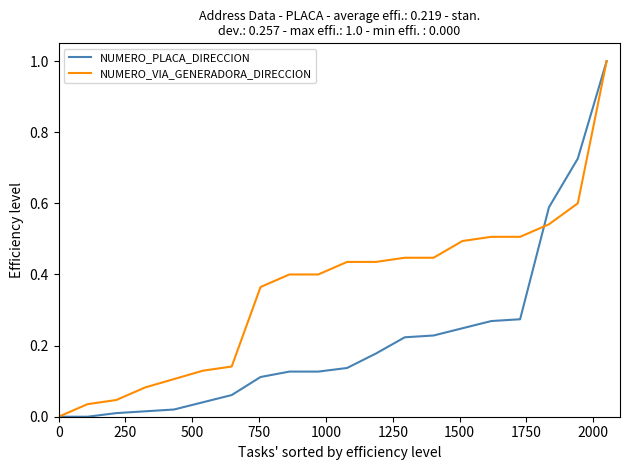

What are all the series names shown in the legend?

NUMERO_PLACA_DIRECCION, NUMERO_VIA_GENERADORA_DIRECCION